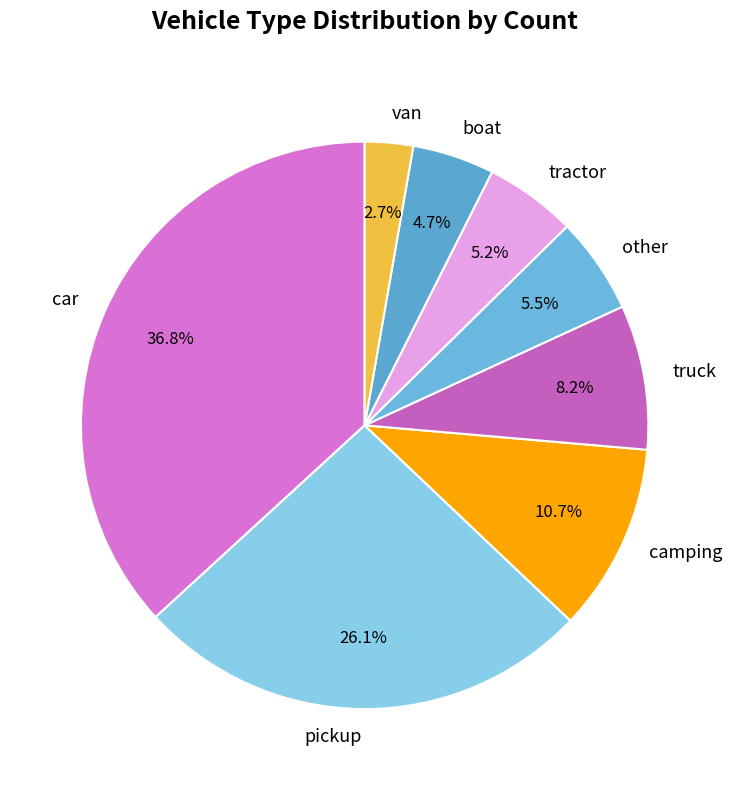

Is tractor the majority of the pie?

No